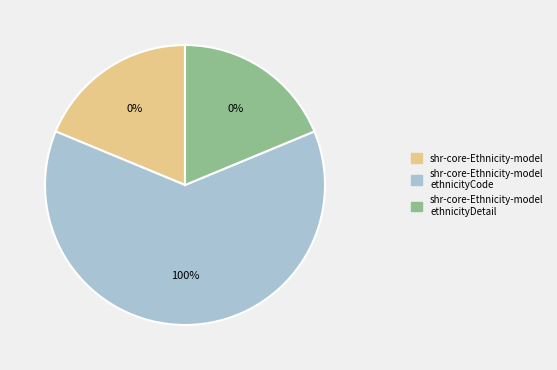

What is the smallest slice in the pie chart?

shr-core-Ethnicity-model.ethnicityDetail